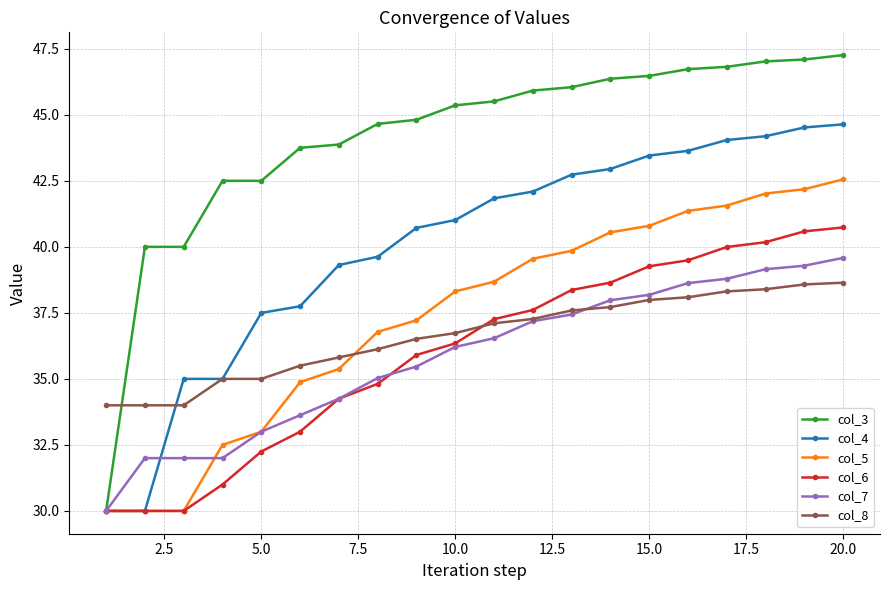

True or false: col_8 and col_5 intersect in this chart.

True